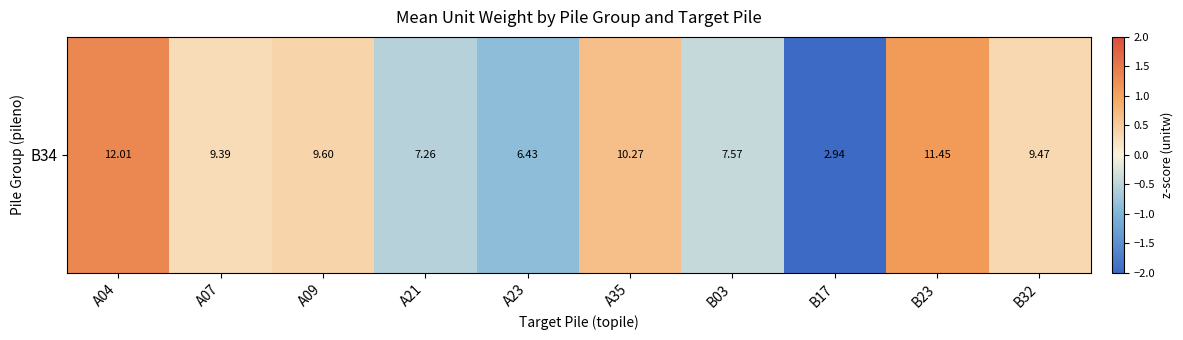

List the labels in order of value, largest first.

A04, B23, A35, A09, B32, A07, B03, A21, A23, B17